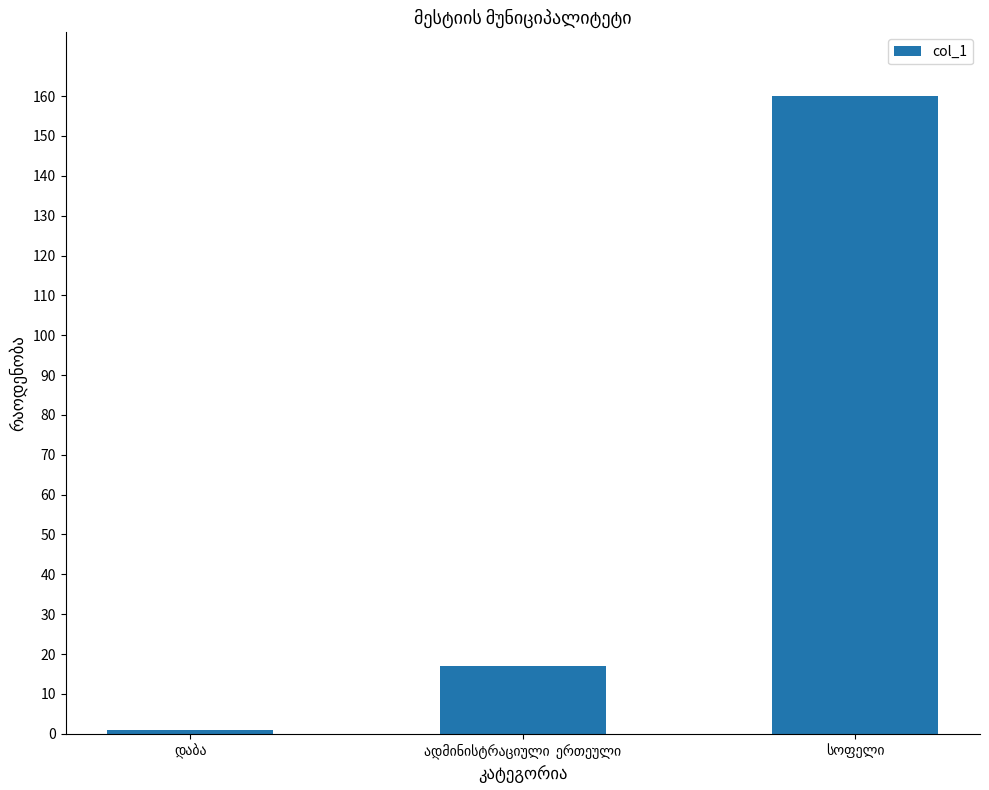

Reading right to left, extract all data points from this chart.

160	17	1